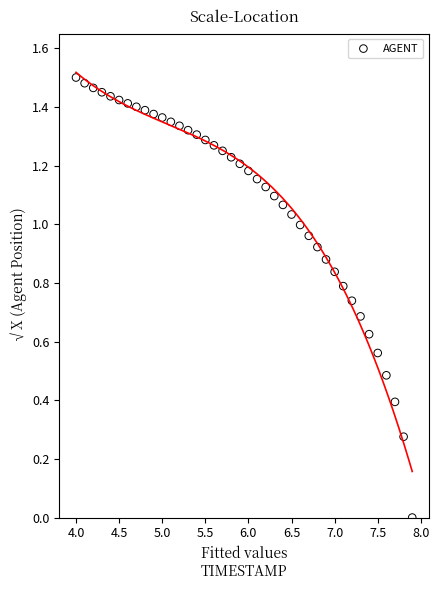

What is the range of X values (max minus min)?

3.9